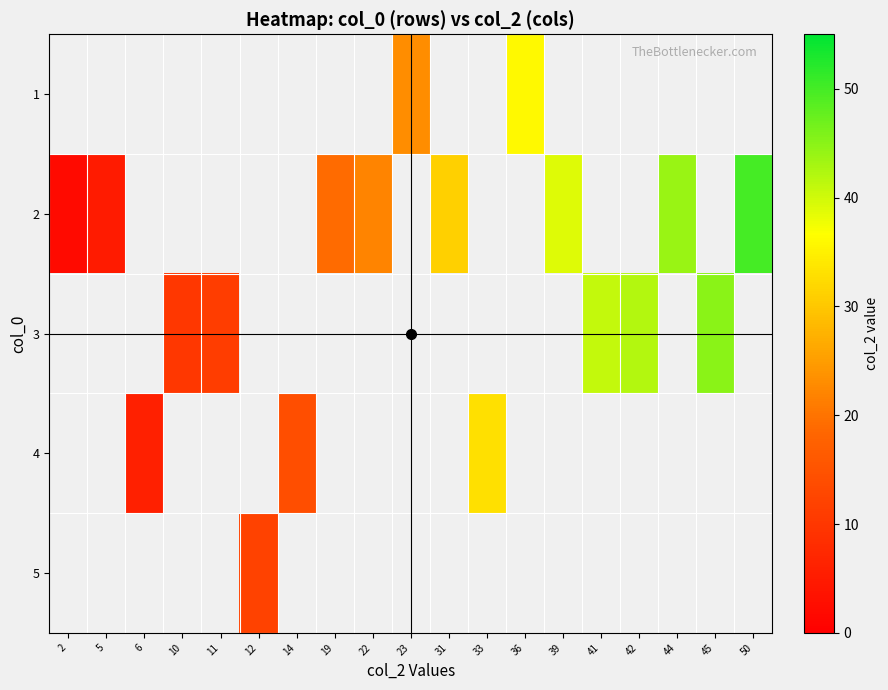

How many distinct data groups are displayed?

5